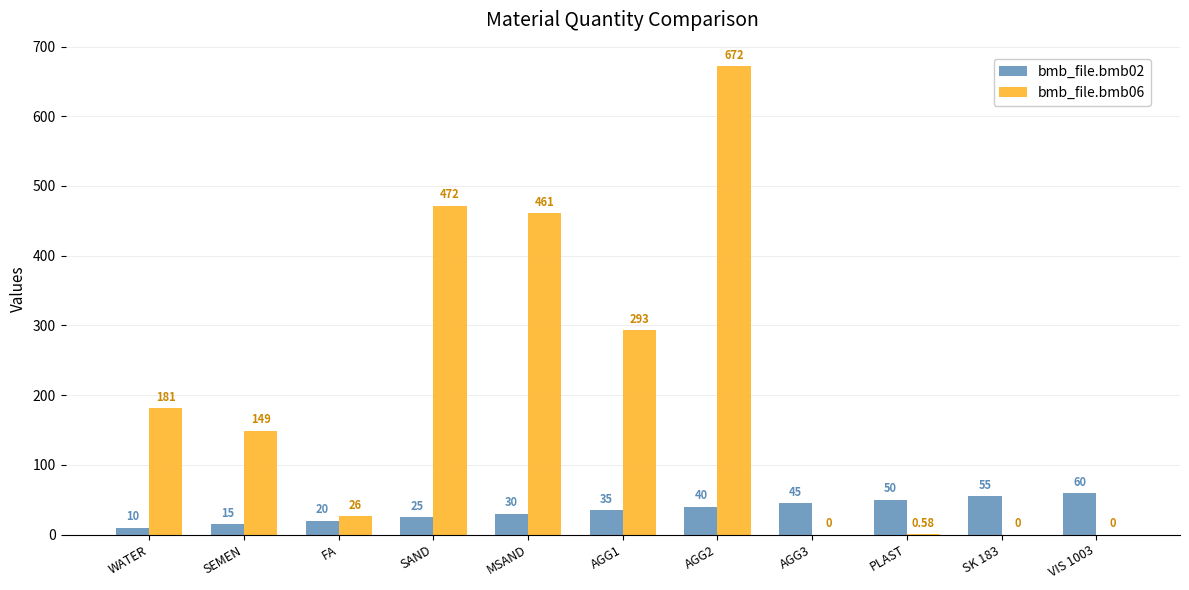

How many groups of bars are there?

11